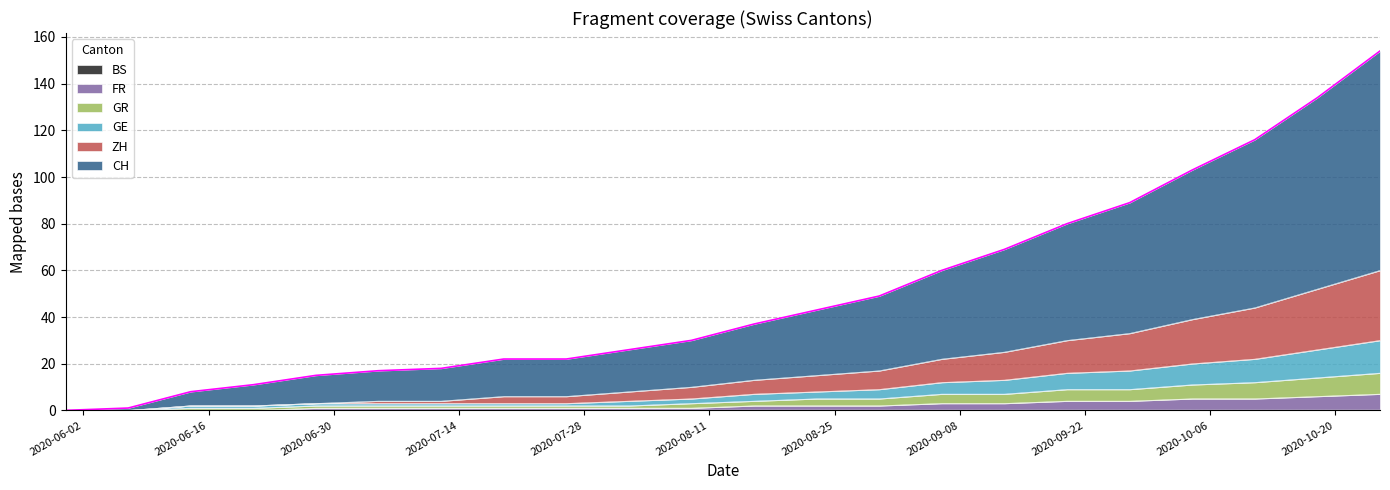

What is the value of the GE point at the 5th from the left?

3